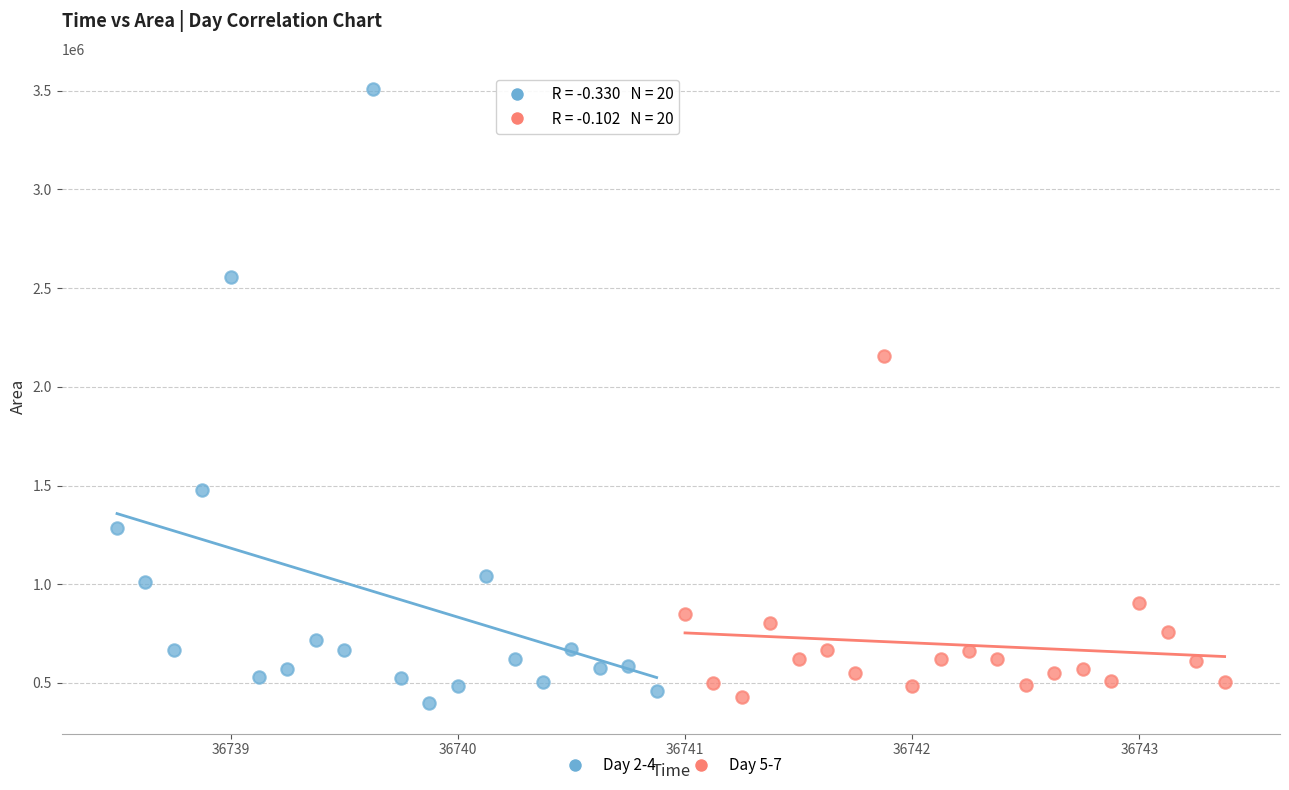

Which series has the largest Y range (max minus min)?

Day 2-4